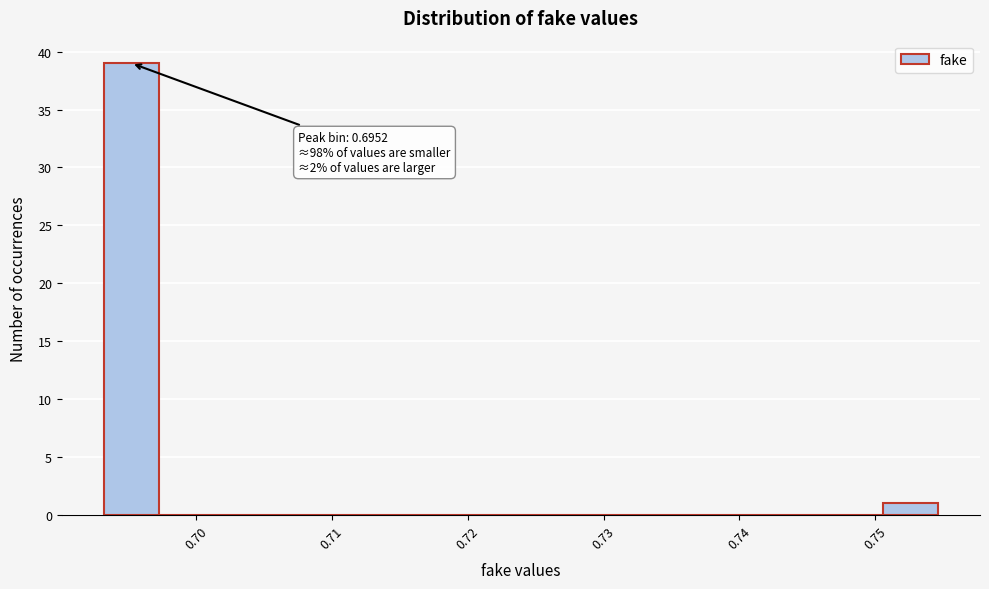

Over which range of the x-axis is the bar tallest?

0.693 to 0.697